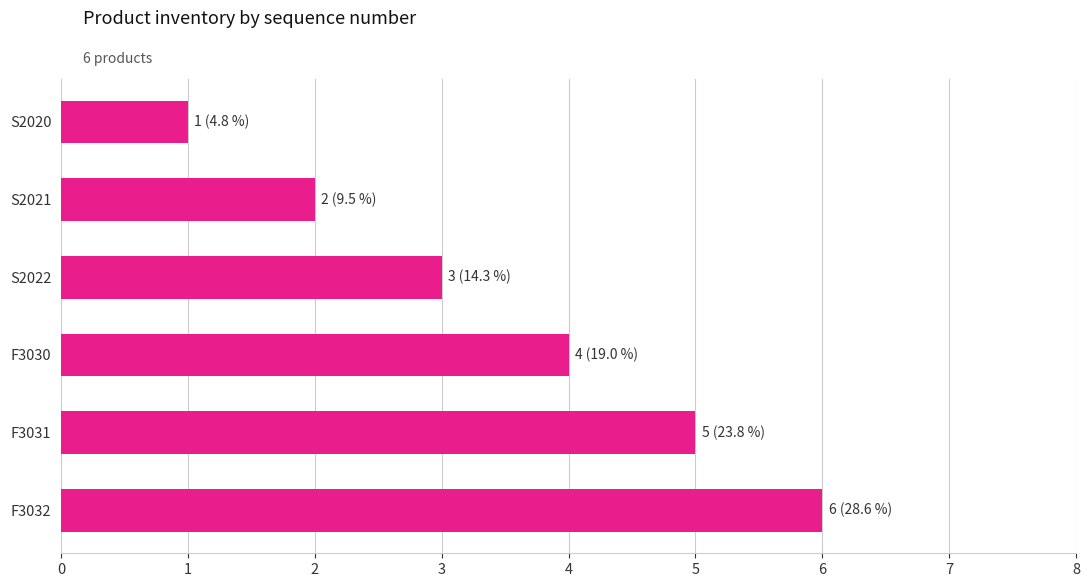

List the labels in order of value, smallest first.

S2020, S2021, S2022, F3030, F3031, F3032